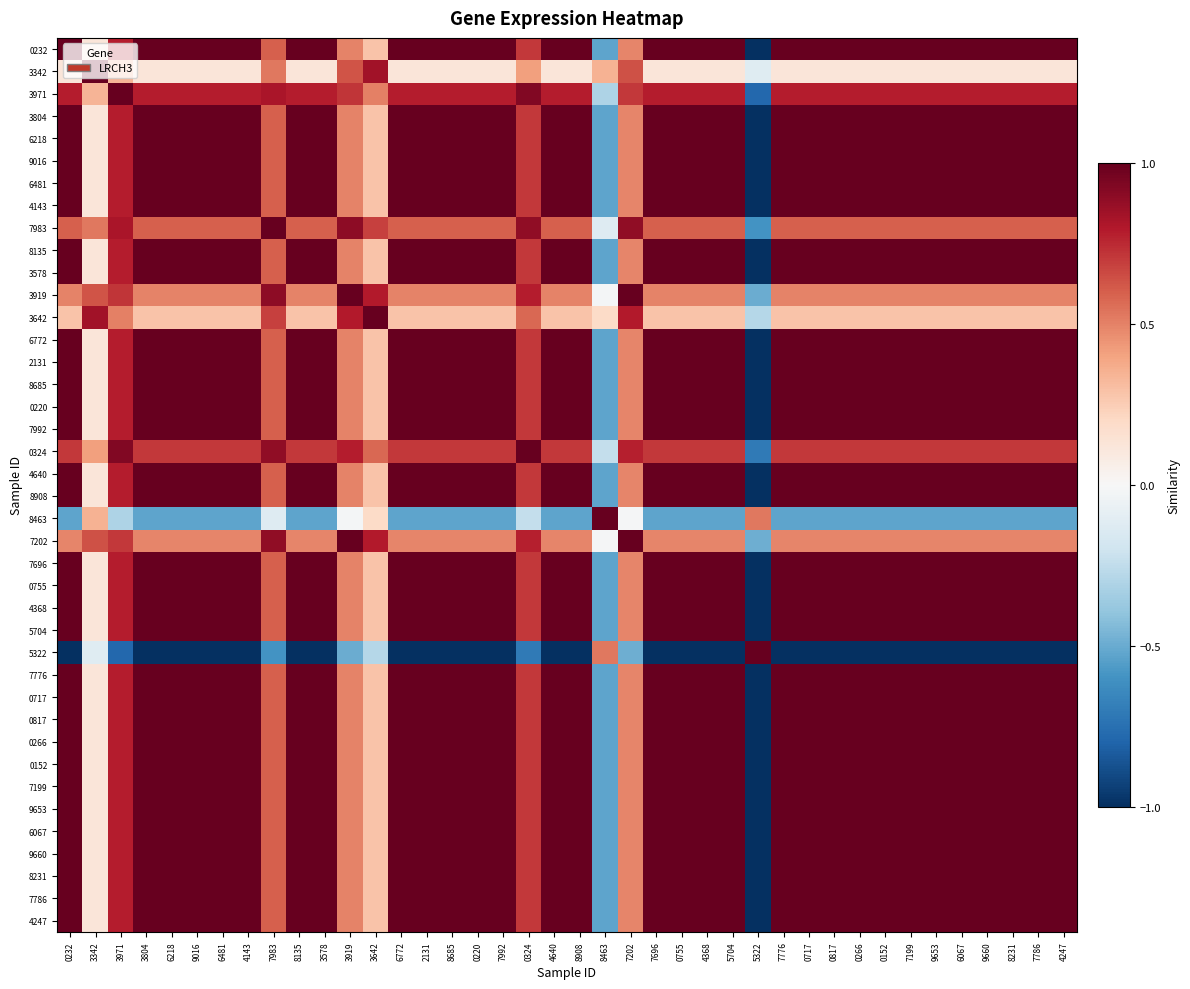

Reading right to left, list all the values displayed in this chart.

0232: 4247=1.0	7786=1.0	8231=1.0	9660=1.0	6067=1.0	9653=1.0	7199=1.0	0152=1.0	0266=1.0	0817=1.0	0717=1.0	7776=1.0	5322=-1.0	5704=1.0	4368=1.0	0755=1.0	7696=1.0	7202=0.5	8463=-0.5	8908=1.0	4640=1.0	0324=0.7	7992=1.0	0220=1.0	8685=1.0	2131=1.0	6772=1.0	3642=0.3	3919=0.5	3578=1.0	8135=1.0	7983=0.6	4143=1.0	6481=1.0	9016=1.0	6218=1.0	3804=1.0	3971=0.8	3342=0.1	0232=1.0
3342: 4247=0.1	7786=0.1	8231=0.1	9660=0.1	6067=0.1	9653=0.1	7199=0.1	0152=0.1	0266=0.1	0817=0.1	0717=0.1	7776=0.1	5322=-0.1	5704=0.1	4368=0.1	0755=0.1	7696=0.1	7202=0.6	8463=0.4	8908=0.1	4640=0.1	0324=0.4	7992=0.1	0220=0.1	8685=0.1	2131=0.1	6772=0.1	3642=0.8	3919=0.6	3578=0.1	8135=0.1	7983=0.5	4143=0.1	6481=0.1	9016=0.1	6218=0.1	3804=0.1	3971=0.3	3342=1.0	0232=0.1
3971: 4247=0.8	7786=0.8	8231=0.8	9660=0.8	6067=0.8	9653=0.8	7199=0.8	0152=0.8	0266=0.8	0817=0.8	0717=0.8	7776=0.8	5322=-0.8	5704=0.8	4368=0.8	0755=0.8	7696=0.8	7202=0.7	8463=-0.3	8908=0.8	4640=0.8	0324=0.9	7992=0.8	0220=0.8	8685=0.8	2131=0.8	6772=0.8	3642=0.5	3919=0.7	3578=0.8	8135=0.8	7983=0.8	4143=0.8	6481=0.8	9016=0.8	6218=0.8	3804=0.8	3971=1.0	3342=0.3	0232=0.8
3804: 4247=1.0	7786=1.0	8231=1.0	9660=1.0	6067=1.0	9653=1.0	7199=1.0	0152=1.0	0266=1.0	0817=1.0	0717=1.0	7776=1.0	5322=-1.0	5704=1.0	4368=1.0	0755=1.0	7696=1.0	7202=0.5	8463=-0.5	8908=1.0	4640=1.0	0324=0.7	7992=1.0	0220=1.0	8685=1.0	2131=1.0	6772=1.0	3642=0.3	3919=0.5	3578=1.0	8135=1.0	7983=0.6	4143=1.0	6481=1.0	9016=1.0	6218=1.0	3804=1.0	3971=0.8	3342=0.1	0232=1.0
6218: 4247=1.0	7786=1.0	8231=1.0	9660=1.0	6067=1.0	9653=1.0	7199=1.0	0152=1.0	0266=1.0	0817=1.0	0717=1.0	7776=1.0	5322=-1.0	5704=1.0	4368=1.0	0755=1.0	7696=1.0	7202=0.5	8463=-0.5	8908=1.0	4640=1.0	0324=0.7	7992=1.0	0220=1.0	8685=1.0	2131=1.0	6772=1.0	3642=0.3	3919=0.5	3578=1.0	8135=1.0	7983=0.6	4143=1.0	6481=1.0	9016=1.0	6218=1.0	3804=1.0	3971=0.8	3342=0.1	0232=1.0
9016: 4247=1.0	7786=1.0	8231=1.0	9660=1.0	6067=1.0	9653=1.0	7199=1.0	0152=1.0	0266=1.0	0817=1.0	0717=1.0	7776=1.0	5322=-1.0	5704=1.0	4368=1.0	0755=1.0	7696=1.0	7202=0.5	8463=-0.5	8908=1.0	4640=1.0	0324=0.7	7992=1.0	0220=1.0	8685=1.0	2131=1.0	6772=1.0	3642=0.3	3919=0.5	3578=1.0	8135=1.0	7983=0.6	4143=1.0	6481=1.0	9016=1.0	6218=1.0	3804=1.0	3971=0.8	3342=0.1	0232=1.0
6481: 4247=1.0	7786=1.0	8231=1.0	9660=1.0	6067=1.0	9653=1.0	7199=1.0	0152=1.0	0266=1.0	0817=1.0	0717=1.0	7776=1.0	5322=-1.0	5704=1.0	4368=1.0	0755=1.0	7696=1.0	7202=0.5	8463=-0.5	8908=1.0	4640=1.0	0324=0.7	7992=1.0	0220=1.0	8685=1.0	2131=1.0	6772=1.0	3642=0.3	3919=0.5	3578=1.0	8135=1.0	7983=0.6	4143=1.0	6481=1.0	9016=1.0	6218=1.0	3804=1.0	3971=0.8	3342=0.1	0232=1.0
4143: 4247=1.0	7786=1.0	8231=1.0	9660=1.0	6067=1.0	9653=1.0	7199=1.0	0152=1.0	0266=1.0	0817=1.0	0717=1.0	7776=1.0	5322=-1.0	5704=1.0	4368=1.0	0755=1.0	7696=1.0	7202=0.5	8463=-0.5	8908=1.0	4640=1.0	0324=0.7	7992=1.0	0220=1.0	8685=1.0	2131=1.0	6772=1.0	3642=0.3	3919=0.5	3578=1.0	8135=1.0	7983=0.6	4143=1.0	6481=1.0	9016=1.0	6218=1.0	3804=1.0	3971=0.8	3342=0.1	0232=1.0
7983: 4247=0.6	7786=0.6	8231=0.6	9660=0.6	6067=0.6	9653=0.6	7199=0.6	0152=0.6	0266=0.6	0817=0.6	0717=0.6	7776=0.6	5322=-0.6	5704=0.6	4368=0.6	0755=0.6	7696=0.6	7202=0.9	8463=-0.1	8908=0.6	4640=0.6	0324=0.9	7992=0.6	0220=0.6	8685=0.6	2131=0.6	6772=0.6	3642=0.7	3919=0.9	3578=0.6	8135=0.6	7983=1.0	4143=0.6	6481=0.6	9016=0.6	6218=0.6	3804=0.6	3971=0.8	3342=0.5	0232=0.6
8135: 4247=1.0	7786=1.0	8231=1.0	9660=1.0	6067=1.0	9653=1.0	7199=1.0	0152=1.0	0266=1.0	0817=1.0	0717=1.0	7776=1.0	5322=-1.0	5704=1.0	4368=1.0	0755=1.0	7696=1.0	7202=0.5	8463=-0.5	8908=1.0	4640=1.0	0324=0.7	7992=1.0	0220=1.0	8685=1.0	2131=1.0	6772=1.0	3642=0.3	3919=0.5	3578=1.0	8135=1.0	7983=0.6	4143=1.0	6481=1.0	9016=1.0	6218=1.0	3804=1.0	3971=0.8	3342=0.1	0232=1.0
3578: 4247=1.0	7786=1.0	8231=1.0	9660=1.0	6067=1.0	9653=1.0	7199=1.0	0152=1.0	0266=1.0	0817=1.0	0717=1.0	7776=1.0	5322=-1.0	5704=1.0	4368=1.0	0755=1.0	7696=1.0	7202=0.5	8463=-0.5	8908=1.0	4640=1.0	0324=0.7	7992=1.0	0220=1.0	8685=1.0	2131=1.0	6772=1.0	3642=0.3	3919=0.5	3578=1.0	8135=1.0	7983=0.6	4143=1.0	6481=1.0	9016=1.0	6218=1.0	3804=1.0	3971=0.8	3342=0.1	0232=1.0
3919: 4247=0.5	7786=0.5	8231=0.5	9660=0.5	6067=0.5	9653=0.5	7199=0.5	0152=0.5	0266=0.5	0817=0.5	0717=0.5	7776=0.5	5322=-0.5	5704=0.5	4368=0.5	0755=0.5	7696=0.5	7202=1.0	8463=-0.0	8908=0.5	4640=0.5	0324=0.8	7992=0.5	0220=0.5	8685=0.5	2131=0.5	6772=0.5	3642=0.8	3919=1.0	3578=0.5	8135=0.5	7983=0.9	4143=0.5	6481=0.5	9016=0.5	6218=0.5	3804=0.5	3971=0.7	3342=0.6	0232=0.5
3642: 4247=0.3	7786=0.3	8231=0.3	9660=0.3	6067=0.3	9653=0.3	7199=0.3	0152=0.3	0266=0.3	0817=0.3	0717=0.3	7776=0.3	5322=-0.3	5704=0.3	4368=0.3	0755=0.3	7696=0.3	7202=0.8	8463=0.2	8908=0.3	4640=0.3	0324=0.6	7992=0.3	0220=0.3	8685=0.3	2131=0.3	6772=0.3	3642=1.0	3919=0.8	3578=0.3	8135=0.3	7983=0.7	4143=0.3	6481=0.3	9016=0.3	6218=0.3	3804=0.3	3971=0.5	3342=0.8	0232=0.3
6772: 4247=1.0	7786=1.0	8231=1.0	9660=1.0	6067=1.0	9653=1.0	7199=1.0	0152=1.0	0266=1.0	0817=1.0	0717=1.0	7776=1.0	5322=-1.0	5704=1.0	4368=1.0	0755=1.0	7696=1.0	7202=0.5	8463=-0.5	8908=1.0	4640=1.0	0324=0.7	7992=1.0	0220=1.0	8685=1.0	2131=1.0	6772=1.0	3642=0.3	3919=0.5	3578=1.0	8135=1.0	7983=0.6	4143=1.0	6481=1.0	9016=1.0	6218=1.0	3804=1.0	3971=0.8	3342=0.1	0232=1.0
2131: 4247=1.0	7786=1.0	8231=1.0	9660=1.0	6067=1.0	9653=1.0	7199=1.0	0152=1.0	0266=1.0	0817=1.0	0717=1.0	7776=1.0	5322=-1.0	5704=1.0	4368=1.0	0755=1.0	7696=1.0	7202=0.5	8463=-0.5	8908=1.0	4640=1.0	0324=0.7	7992=1.0	0220=1.0	8685=1.0	2131=1.0	6772=1.0	3642=0.3	3919=0.5	3578=1.0	8135=1.0	7983=0.6	4143=1.0	6481=1.0	9016=1.0	6218=1.0	3804=1.0	3971=0.8	3342=0.1	0232=1.0
8685: 4247=1.0	7786=1.0	8231=1.0	9660=1.0	6067=1.0	9653=1.0	7199=1.0	0152=1.0	0266=1.0	0817=1.0	0717=1.0	7776=1.0	5322=-1.0	5704=1.0	4368=1.0	0755=1.0	7696=1.0	7202=0.5	8463=-0.5	8908=1.0	4640=1.0	0324=0.7	7992=1.0	0220=1.0	8685=1.0	2131=1.0	6772=1.0	3642=0.3	3919=0.5	3578=1.0	8135=1.0	7983=0.6	4143=1.0	6481=1.0	9016=1.0	6218=1.0	3804=1.0	3971=0.8	3342=0.1	0232=1.0
0220: 4247=1.0	7786=1.0	8231=1.0	9660=1.0	6067=1.0	9653=1.0	7199=1.0	0152=1.0	0266=1.0	0817=1.0	0717=1.0	7776=1.0	5322=-1.0	5704=1.0	4368=1.0	0755=1.0	7696=1.0	7202=0.5	8463=-0.5	8908=1.0	4640=1.0	0324=0.7	7992=1.0	0220=1.0	8685=1.0	2131=1.0	6772=1.0	3642=0.3	3919=0.5	3578=1.0	8135=1.0	7983=0.6	4143=1.0	6481=1.0	9016=1.0	6218=1.0	3804=1.0	3971=0.8	3342=0.1	0232=1.0
7992: 4247=1.0	7786=1.0	8231=1.0	9660=1.0	6067=1.0	9653=1.0	7199=1.0	0152=1.0	0266=1.0	0817=1.0	0717=1.0	7776=1.0	5322=-1.0	5704=1.0	4368=1.0	0755=1.0	7696=1.0	7202=0.5	8463=-0.5	8908=1.0	4640=1.0	0324=0.7	7992=1.0	0220=1.0	8685=1.0	2131=1.0	6772=1.0	3642=0.3	3919=0.5	3578=1.0	8135=1.0	7983=0.6	4143=1.0	6481=1.0	9016=1.0	6218=1.0	3804=1.0	3971=0.8	3342=0.1	0232=1.0
0324: 4247=0.7	7786=0.7	8231=0.7	9660=0.7	6067=0.7	9653=0.7	7199=0.7	0152=0.7	0266=0.7	0817=0.7	0717=0.7	7776=0.7	5322=-0.7	5704=0.7	4368=0.7	0755=0.7	7696=0.7	7202=0.8	8463=-0.2	8908=0.7	4640=0.7	0324=1.0	7992=0.7	0220=0.7	8685=0.7	2131=0.7	6772=0.7	3642=0.6	3919=0.8	3578=0.7	8135=0.7	7983=0.9	4143=0.7	6481=0.7	9016=0.7	6218=0.7	3804=0.7	3971=0.9	3342=0.4	0232=0.7
4640: 4247=1.0	7786=1.0	8231=1.0	9660=1.0	6067=1.0	9653=1.0	7199=1.0	0152=1.0	0266=1.0	0817=1.0	0717=1.0	7776=1.0	5322=-1.0	5704=1.0	4368=1.0	0755=1.0	7696=1.0	7202=0.5	8463=-0.5	8908=1.0	4640=1.0	0324=0.7	7992=1.0	0220=1.0	8685=1.0	2131=1.0	6772=1.0	3642=0.3	3919=0.5	3578=1.0	8135=1.0	7983=0.6	4143=1.0	6481=1.0	9016=1.0	6218=1.0	3804=1.0	3971=0.8	3342=0.1	0232=1.0
8908: 4247=1.0	7786=1.0	8231=1.0	9660=1.0	6067=1.0	9653=1.0	7199=1.0	0152=1.0	0266=1.0	0817=1.0	0717=1.0	7776=1.0	5322=-1.0	5704=1.0	4368=1.0	0755=1.0	7696=1.0	7202=0.5	8463=-0.5	8908=1.0	4640=1.0	0324=0.7	7992=1.0	0220=1.0	8685=1.0	2131=1.0	6772=1.0	3642=0.3	3919=0.5	3578=1.0	8135=1.0	7983=0.6	4143=1.0	6481=1.0	9016=1.0	6218=1.0	3804=1.0	3971=0.8	3342=0.1	0232=1.0
8463: 4247=-0.5	7786=-0.5	8231=-0.5	9660=-0.5	6067=-0.5	9653=-0.5	7199=-0.5	0152=-0.5	0266=-0.5	0817=-0.5	0717=-0.5	7776=-0.5	5322=0.5	5704=-0.5	4368=-0.5	0755=-0.5	7696=-0.5	7202=-0.0	8463=1.0	8908=-0.5	4640=-0.5	0324=-0.2	7992=-0.5	0220=-0.5	8685=-0.5	2131=-0.5	6772=-0.5	3642=0.2	3919=-0.0	3578=-0.5	8135=-0.5	7983=-0.1	4143=-0.5	6481=-0.5	9016=-0.5	6218=-0.5	3804=-0.5	3971=-0.3	3342=0.4	0232=-0.5
7202: 4247=0.5	7786=0.5	8231=0.5	9660=0.5	6067=0.5	9653=0.5	7199=0.5	0152=0.5	0266=0.5	0817=0.5	0717=0.5	7776=0.5	5322=-0.5	5704=0.5	4368=0.5	0755=0.5	7696=0.5	7202=1.0	8463=-0.0	8908=0.5	4640=0.5	0324=0.8	7992=0.5	0220=0.5	8685=0.5	2131=0.5	6772=0.5	3642=0.8	3919=1.0	3578=0.5	8135=0.5	7983=0.9	4143=0.5	6481=0.5	9016=0.5	6218=0.5	3804=0.5	3971=0.7	3342=0.6	0232=0.5
7696: 4247=1.0	7786=1.0	8231=1.0	9660=1.0	6067=1.0	9653=1.0	7199=1.0	0152=1.0	0266=1.0	0817=1.0	0717=1.0	7776=1.0	5322=-1.0	5704=1.0	4368=1.0	0755=1.0	7696=1.0	7202=0.5	8463=-0.5	8908=1.0	4640=1.0	0324=0.7	7992=1.0	0220=1.0	8685=1.0	2131=1.0	6772=1.0	3642=0.3	3919=0.5	3578=1.0	8135=1.0	7983=0.6	4143=1.0	6481=1.0	9016=1.0	6218=1.0	3804=1.0	3971=0.8	3342=0.1	0232=1.0
0755: 4247=1.0	7786=1.0	8231=1.0	9660=1.0	6067=1.0	9653=1.0	7199=1.0	0152=1.0	0266=1.0	0817=1.0	0717=1.0	7776=1.0	5322=-1.0	5704=1.0	4368=1.0	0755=1.0	7696=1.0	7202=0.5	8463=-0.5	8908=1.0	4640=1.0	0324=0.7	7992=1.0	0220=1.0	8685=1.0	2131=1.0	6772=1.0	3642=0.3	3919=0.5	3578=1.0	8135=1.0	7983=0.6	4143=1.0	6481=1.0	9016=1.0	6218=1.0	3804=1.0	3971=0.8	3342=0.1	0232=1.0
4368: 4247=1.0	7786=1.0	8231=1.0	9660=1.0	6067=1.0	9653=1.0	7199=1.0	0152=1.0	0266=1.0	0817=1.0	0717=1.0	7776=1.0	5322=-1.0	5704=1.0	4368=1.0	0755=1.0	7696=1.0	7202=0.5	8463=-0.5	8908=1.0	4640=1.0	0324=0.7	7992=1.0	0220=1.0	8685=1.0	2131=1.0	6772=1.0	3642=0.3	3919=0.5	3578=1.0	8135=1.0	7983=0.6	4143=1.0	6481=1.0	9016=1.0	6218=1.0	3804=1.0	3971=0.8	3342=0.1	0232=1.0
5704: 4247=1.0	7786=1.0	8231=1.0	9660=1.0	6067=1.0	9653=1.0	7199=1.0	0152=1.0	0266=1.0	0817=1.0	0717=1.0	7776=1.0	5322=-1.0	5704=1.0	4368=1.0	0755=1.0	7696=1.0	7202=0.5	8463=-0.5	8908=1.0	4640=1.0	0324=0.7	7992=1.0	0220=1.0	8685=1.0	2131=1.0	6772=1.0	3642=0.3	3919=0.5	3578=1.0	8135=1.0	7983=0.6	4143=1.0	6481=1.0	9016=1.0	6218=1.0	3804=1.0	3971=0.8	3342=0.1	0232=1.0
5322: 4247=-1.0	7786=-1.0	8231=-1.0	9660=-1.0	6067=-1.0	9653=-1.0	7199=-1.0	0152=-1.0	0266=-1.0	0817=-1.0	0717=-1.0	7776=-1.0	5322=1.0	5704=-1.0	4368=-1.0	0755=-1.0	7696=-1.0	7202=-0.5	8463=0.5	8908=-1.0	4640=-1.0	0324=-0.7	7992=-1.0	0220=-1.0	8685=-1.0	2131=-1.0	6772=-1.0	3642=-0.3	3919=-0.5	3578=-1.0	8135=-1.0	7983=-0.6	4143=-1.0	6481=-1.0	9016=-1.0	6218=-1.0	3804=-1.0	3971=-0.8	3342=-0.1	0232=-1.0
7776: 4247=1.0	7786=1.0	8231=1.0	9660=1.0	6067=1.0	9653=1.0	7199=1.0	0152=1.0	0266=1.0	0817=1.0	0717=1.0	7776=1.0	5322=-1.0	5704=1.0	4368=1.0	0755=1.0	7696=1.0	7202=0.5	8463=-0.5	8908=1.0	4640=1.0	0324=0.7	7992=1.0	0220=1.0	8685=1.0	2131=1.0	6772=1.0	3642=0.3	3919=0.5	3578=1.0	8135=1.0	7983=0.6	4143=1.0	6481=1.0	9016=1.0	6218=1.0	3804=1.0	3971=0.8	3342=0.1	0232=1.0
0717: 4247=1.0	7786=1.0	8231=1.0	9660=1.0	6067=1.0	9653=1.0	7199=1.0	0152=1.0	0266=1.0	0817=1.0	0717=1.0	7776=1.0	5322=-1.0	5704=1.0	4368=1.0	0755=1.0	7696=1.0	7202=0.5	8463=-0.5	8908=1.0	4640=1.0	0324=0.7	7992=1.0	0220=1.0	8685=1.0	2131=1.0	6772=1.0	3642=0.3	3919=0.5	3578=1.0	8135=1.0	7983=0.6	4143=1.0	6481=1.0	9016=1.0	6218=1.0	3804=1.0	3971=0.8	3342=0.1	0232=1.0
0817: 4247=1.0	7786=1.0	8231=1.0	9660=1.0	6067=1.0	9653=1.0	7199=1.0	0152=1.0	0266=1.0	0817=1.0	0717=1.0	7776=1.0	5322=-1.0	5704=1.0	4368=1.0	0755=1.0	7696=1.0	7202=0.5	8463=-0.5	8908=1.0	4640=1.0	0324=0.7	7992=1.0	0220=1.0	8685=1.0	2131=1.0	6772=1.0	3642=0.3	3919=0.5	3578=1.0	8135=1.0	7983=0.6	4143=1.0	6481=1.0	9016=1.0	6218=1.0	3804=1.0	3971=0.8	3342=0.1	0232=1.0
0266: 4247=1.0	7786=1.0	8231=1.0	9660=1.0	6067=1.0	9653=1.0	7199=1.0	0152=1.0	0266=1.0	0817=1.0	0717=1.0	7776=1.0	5322=-1.0	5704=1.0	4368=1.0	0755=1.0	7696=1.0	7202=0.5	8463=-0.5	8908=1.0	4640=1.0	0324=0.7	7992=1.0	0220=1.0	8685=1.0	2131=1.0	6772=1.0	3642=0.3	3919=0.5	3578=1.0	8135=1.0	7983=0.6	4143=1.0	6481=1.0	9016=1.0	6218=1.0	3804=1.0	3971=0.8	3342=0.1	0232=1.0
0152: 4247=1.0	7786=1.0	8231=1.0	9660=1.0	6067=1.0	9653=1.0	7199=1.0	0152=1.0	0266=1.0	0817=1.0	0717=1.0	7776=1.0	5322=-1.0	5704=1.0	4368=1.0	0755=1.0	7696=1.0	7202=0.5	8463=-0.5	8908=1.0	4640=1.0	0324=0.7	7992=1.0	0220=1.0	8685=1.0	2131=1.0	6772=1.0	3642=0.3	3919=0.5	3578=1.0	8135=1.0	7983=0.6	4143=1.0	6481=1.0	9016=1.0	6218=1.0	3804=1.0	3971=0.8	3342=0.1	0232=1.0
7199: 4247=1.0	7786=1.0	8231=1.0	9660=1.0	6067=1.0	9653=1.0	7199=1.0	0152=1.0	0266=1.0	0817=1.0	0717=1.0	7776=1.0	5322=-1.0	5704=1.0	4368=1.0	0755=1.0	7696=1.0	7202=0.5	8463=-0.5	8908=1.0	4640=1.0	0324=0.7	7992=1.0	0220=1.0	8685=1.0	2131=1.0	6772=1.0	3642=0.3	3919=0.5	3578=1.0	8135=1.0	7983=0.6	4143=1.0	6481=1.0	9016=1.0	6218=1.0	3804=1.0	3971=0.8	3342=0.1	0232=1.0
9653: 4247=1.0	7786=1.0	8231=1.0	9660=1.0	6067=1.0	9653=1.0	7199=1.0	0152=1.0	0266=1.0	0817=1.0	0717=1.0	7776=1.0	5322=-1.0	5704=1.0	4368=1.0	0755=1.0	7696=1.0	7202=0.5	8463=-0.5	8908=1.0	4640=1.0	0324=0.7	7992=1.0	0220=1.0	8685=1.0	2131=1.0	6772=1.0	3642=0.3	3919=0.5	3578=1.0	8135=1.0	7983=0.6	4143=1.0	6481=1.0	9016=1.0	6218=1.0	3804=1.0	3971=0.8	3342=0.1	0232=1.0
6067: 4247=1.0	7786=1.0	8231=1.0	9660=1.0	6067=1.0	9653=1.0	7199=1.0	0152=1.0	0266=1.0	0817=1.0	0717=1.0	7776=1.0	5322=-1.0	5704=1.0	4368=1.0	0755=1.0	7696=1.0	7202=0.5	8463=-0.5	8908=1.0	4640=1.0	0324=0.7	7992=1.0	0220=1.0	8685=1.0	2131=1.0	6772=1.0	3642=0.3	3919=0.5	3578=1.0	8135=1.0	7983=0.6	4143=1.0	6481=1.0	9016=1.0	6218=1.0	3804=1.0	3971=0.8	3342=0.1	0232=1.0
9660: 4247=1.0	7786=1.0	8231=1.0	9660=1.0	6067=1.0	9653=1.0	7199=1.0	0152=1.0	0266=1.0	0817=1.0	0717=1.0	7776=1.0	5322=-1.0	5704=1.0	4368=1.0	0755=1.0	7696=1.0	7202=0.5	8463=-0.5	8908=1.0	4640=1.0	0324=0.7	7992=1.0	0220=1.0	8685=1.0	2131=1.0	6772=1.0	3642=0.3	3919=0.5	3578=1.0	8135=1.0	7983=0.6	4143=1.0	6481=1.0	9016=1.0	6218=1.0	3804=1.0	3971=0.8	3342=0.1	0232=1.0
8231: 4247=1.0	7786=1.0	8231=1.0	9660=1.0	6067=1.0	9653=1.0	7199=1.0	0152=1.0	0266=1.0	0817=1.0	0717=1.0	7776=1.0	5322=-1.0	5704=1.0	4368=1.0	0755=1.0	7696=1.0	7202=0.5	8463=-0.5	8908=1.0	4640=1.0	0324=0.7	7992=1.0	0220=1.0	8685=1.0	2131=1.0	6772=1.0	3642=0.3	3919=0.5	3578=1.0	8135=1.0	7983=0.6	4143=1.0	6481=1.0	9016=1.0	6218=1.0	3804=1.0	3971=0.8	3342=0.1	0232=1.0
7786: 4247=1.0	7786=1.0	8231=1.0	9660=1.0	6067=1.0	9653=1.0	7199=1.0	0152=1.0	0266=1.0	0817=1.0	0717=1.0	7776=1.0	5322=-1.0	5704=1.0	4368=1.0	0755=1.0	7696=1.0	7202=0.5	8463=-0.5	8908=1.0	4640=1.0	0324=0.7	7992=1.0	0220=1.0	8685=1.0	2131=1.0	6772=1.0	3642=0.3	3919=0.5	3578=1.0	8135=1.0	7983=0.6	4143=1.0	6481=1.0	9016=1.0	6218=1.0	3804=1.0	3971=0.8	3342=0.1	0232=1.0
4247: 4247=1.0	7786=1.0	8231=1.0	9660=1.0	6067=1.0	9653=1.0	7199=1.0	0152=1.0	0266=1.0	0817=1.0	0717=1.0	7776=1.0	5322=-1.0	5704=1.0	4368=1.0	0755=1.0	7696=1.0	7202=0.5	8463=-0.5	8908=1.0	4640=1.0	0324=0.7	7992=1.0	0220=1.0	8685=1.0	2131=1.0	6772=1.0	3642=0.3	3919=0.5	3578=1.0	8135=1.0	7983=0.6	4143=1.0	6481=1.0	9016=1.0	6218=1.0	3804=1.0	3971=0.8	3342=0.1	0232=1.0